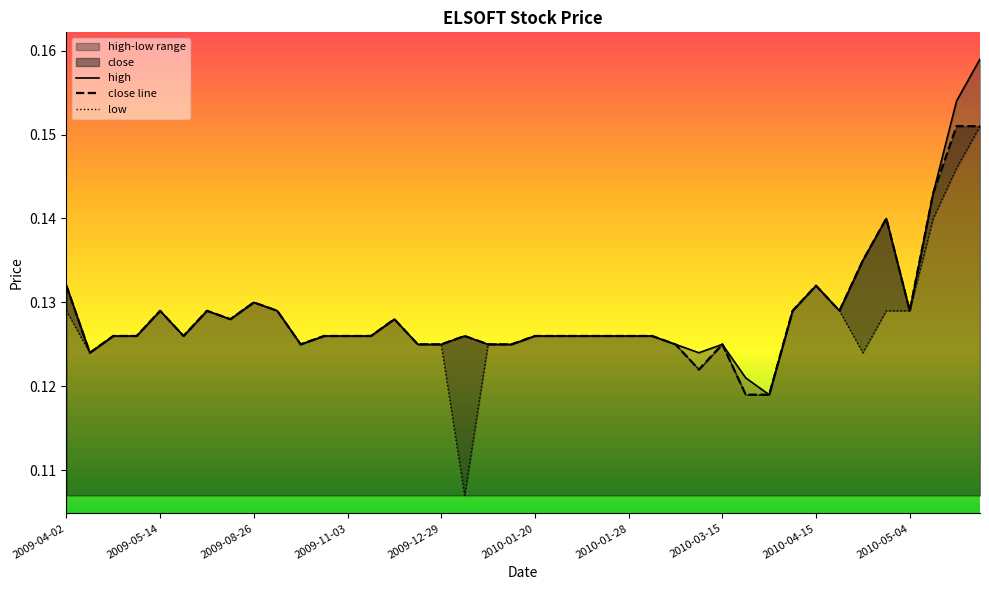

Reading left to right, extract all data points from this chart.

high: 0.1	0.1	0.1	0.1	0.1	0.1	0.1	0.1	0.1	0.1	0.1	0.1	0.1	0.1	0.1	0.1	0.1	0.1	0.1	0.1	0.1	0.1	0.1	0.1	0.1	0.1	0.1	0.1	0.1	0.1	0.1	0.1	0.1	0.1	0.1	0.1	0.1	0.1	0.2	0.2
close line: 0.1	0.1	0.1	0.1	0.1	0.1	0.1	0.1	0.1	0.1	0.1	0.1	0.1	0.1	0.1	0.1	0.1	0.1	0.1	0.1	0.1	0.1	0.1	0.1	0.1	0.1	0.1	0.1	0.1	0.1	0.1	0.1	0.1	0.1	0.1	0.1	0.1	0.1	0.2	0.2
low: 0.1	0.1	0.1	0.1	0.1	0.1	0.1	0.1	0.1	0.1	0.1	0.1	0.1	0.1	0.1	0.1	0.1	0.1	0.1	0.1	0.1	0.1	0.1	0.1	0.1	0.1	0.1	0.1	0.1	0.1	0.1	0.1	0.1	0.1	0.1	0.1	0.1	0.1	0.1	0.2